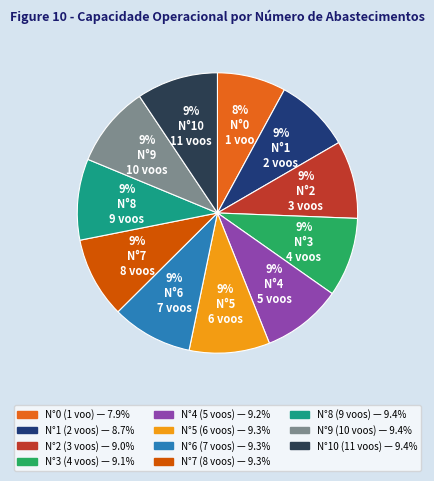

How many slices are in this pie chart?

11